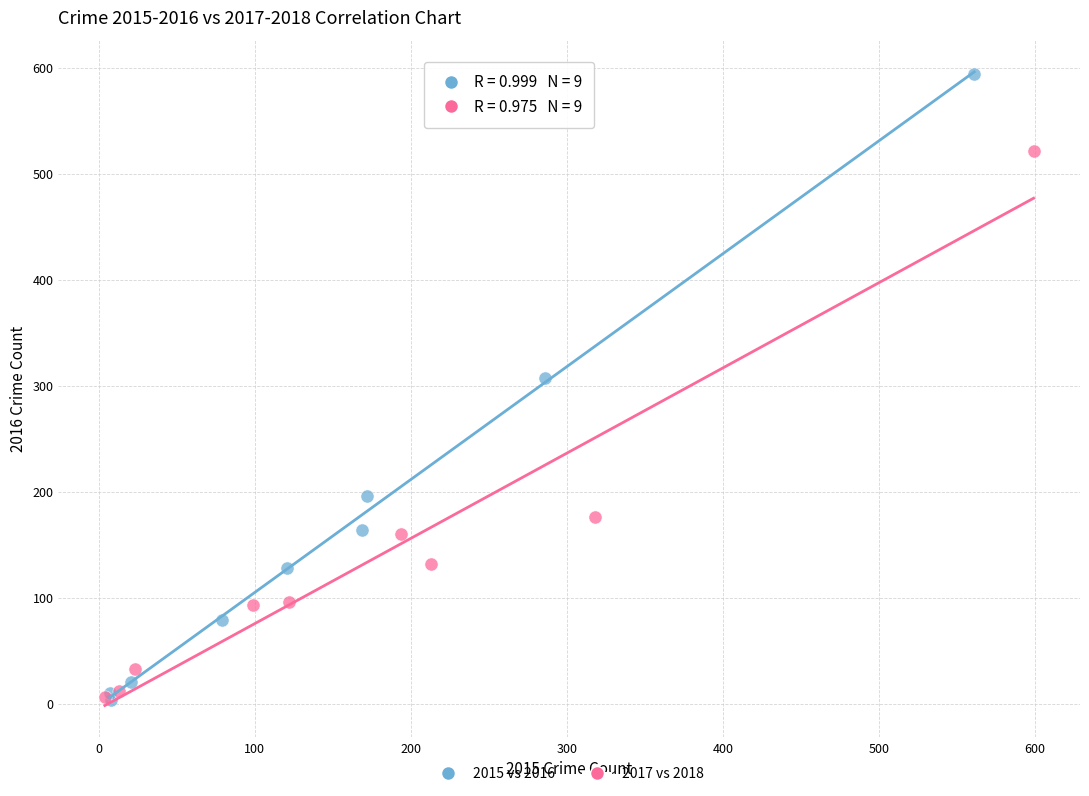

Which series contains the highest Y value?

2015 vs 2016